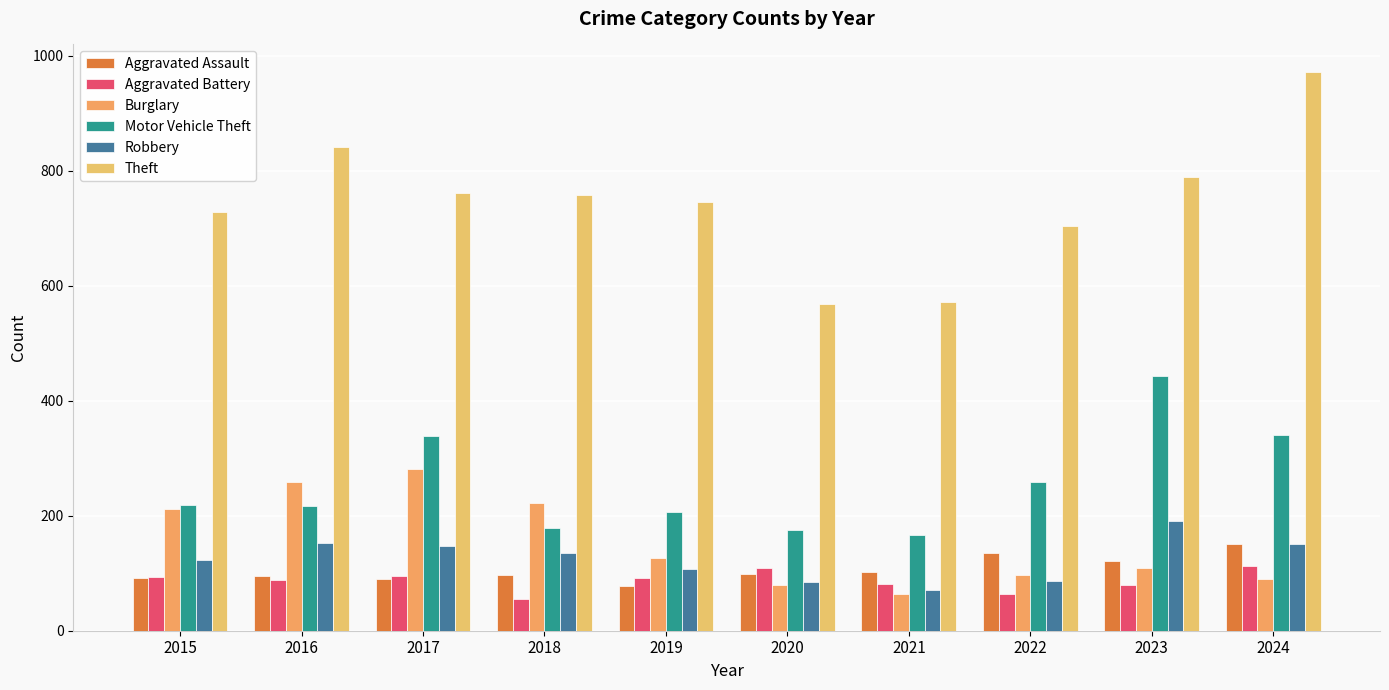

What is the difference between the maximum and minimum values in the Aggravated Assault series?

73